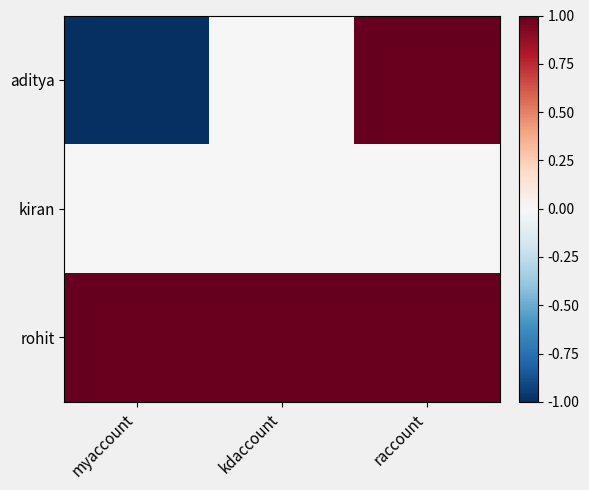

What is the spread (max minus min) of values at raccount?

1